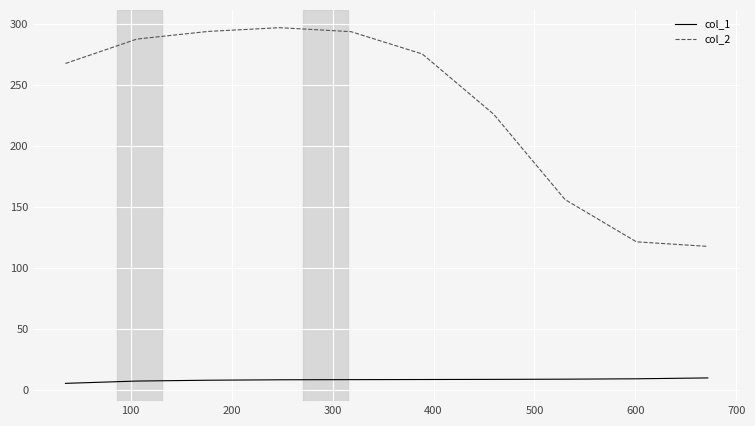

Rank the series by their average value, from highest to lowest.

col_2, col_1